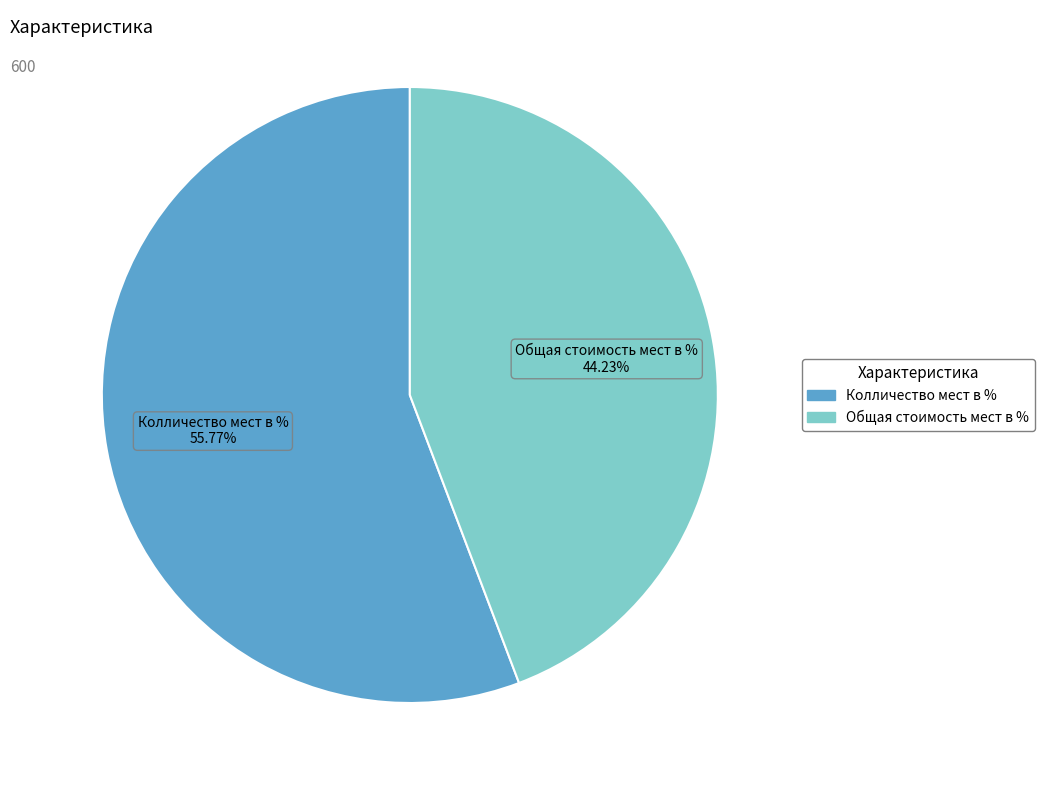

What percentage is NOT represented by Общая стоимость мест в %?

55.8%